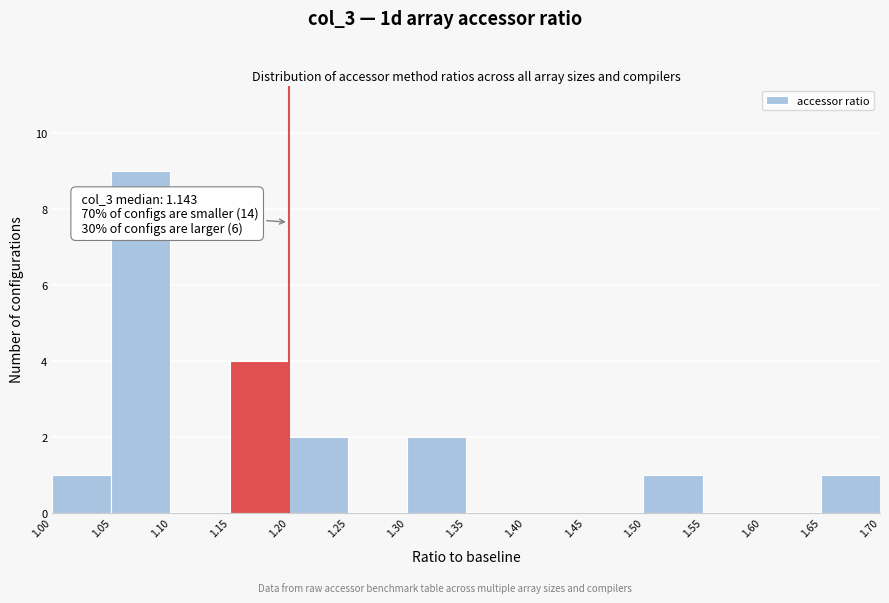

Over which range of the x-axis is the bar tallest?

1.05 to 1.10